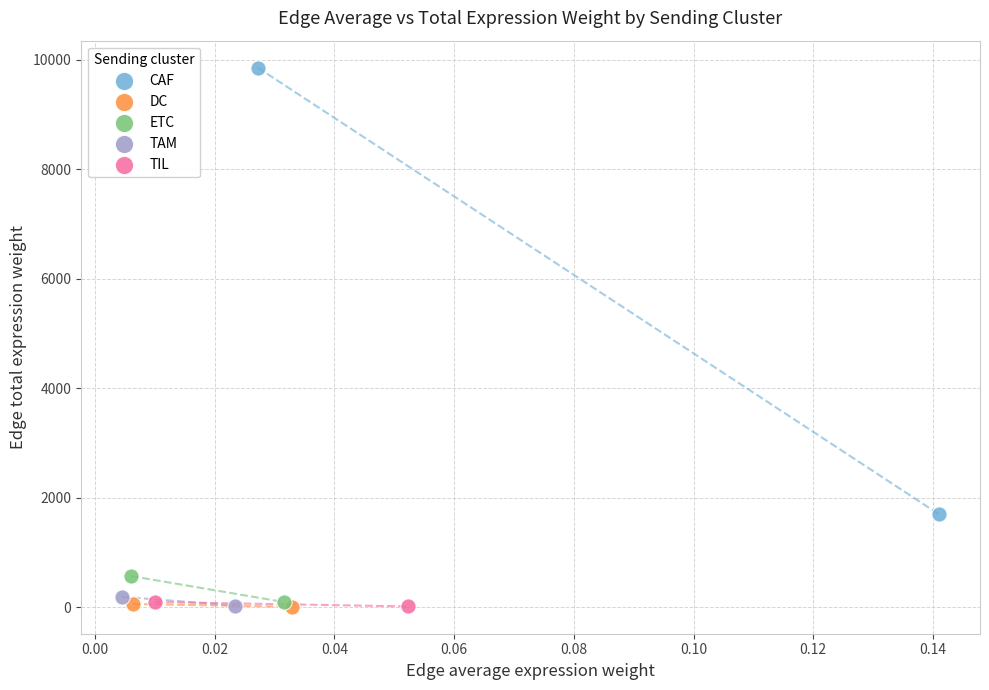

Which series reaches the maximum Y coordinate?

CAF